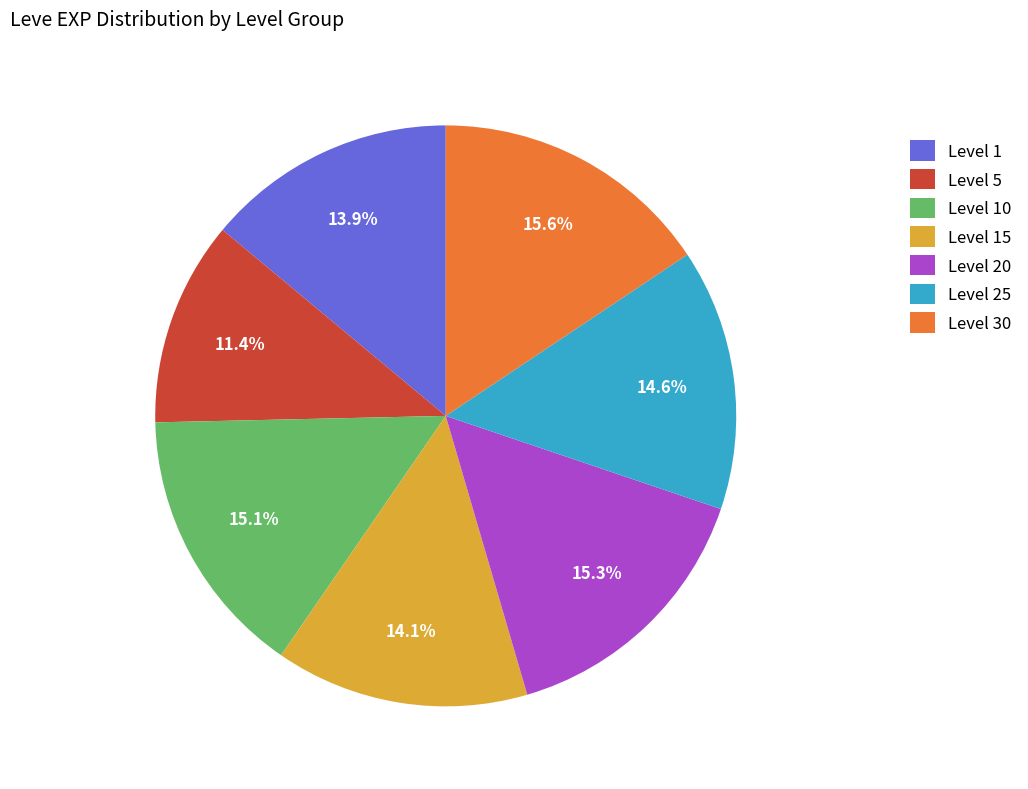

Does Level 15 account for over 50% of the chart?

No